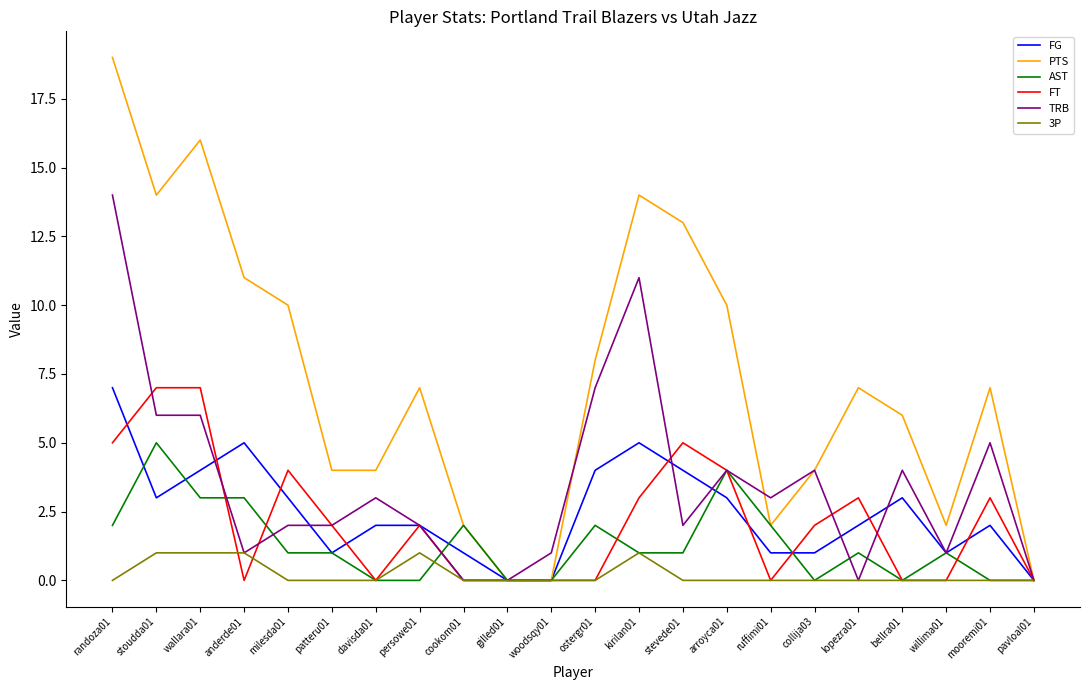

What is the highest value of the AST series?

5